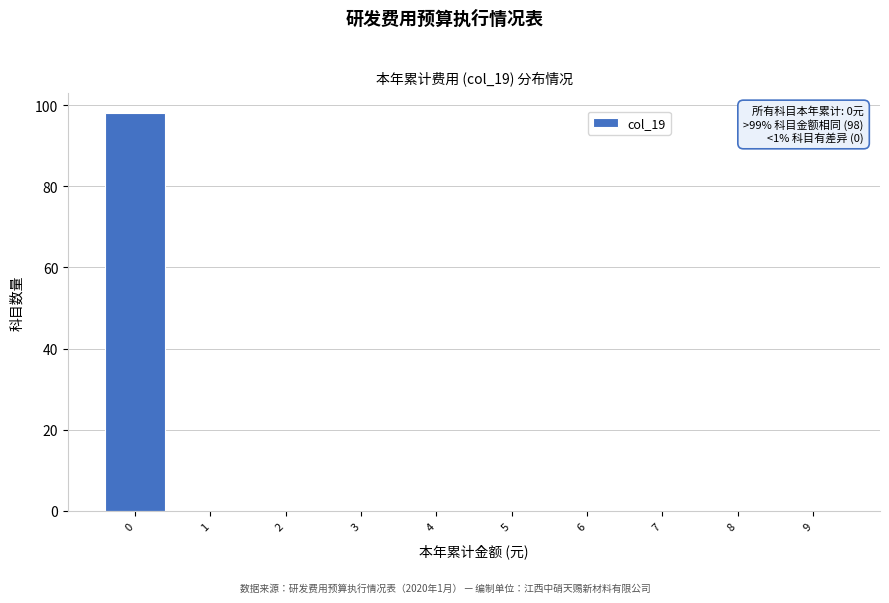

Reading right to left, extract all data points from this chart.

9=0	8=0	7=0	6=0	5=0	4=0	3=0	2=0	1=0	0=98